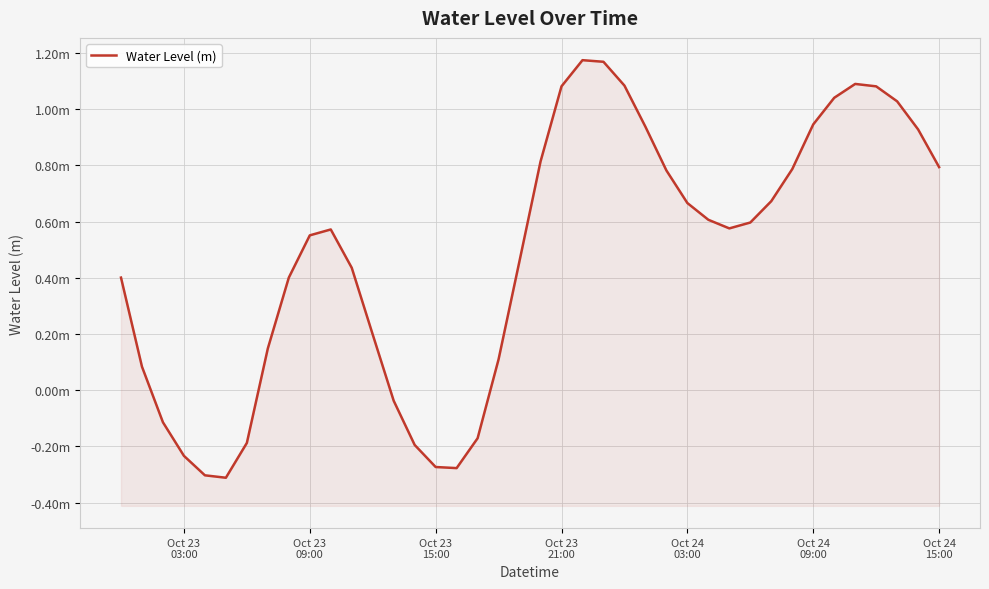

What is the difference between the maximum and minimum values?

1.5